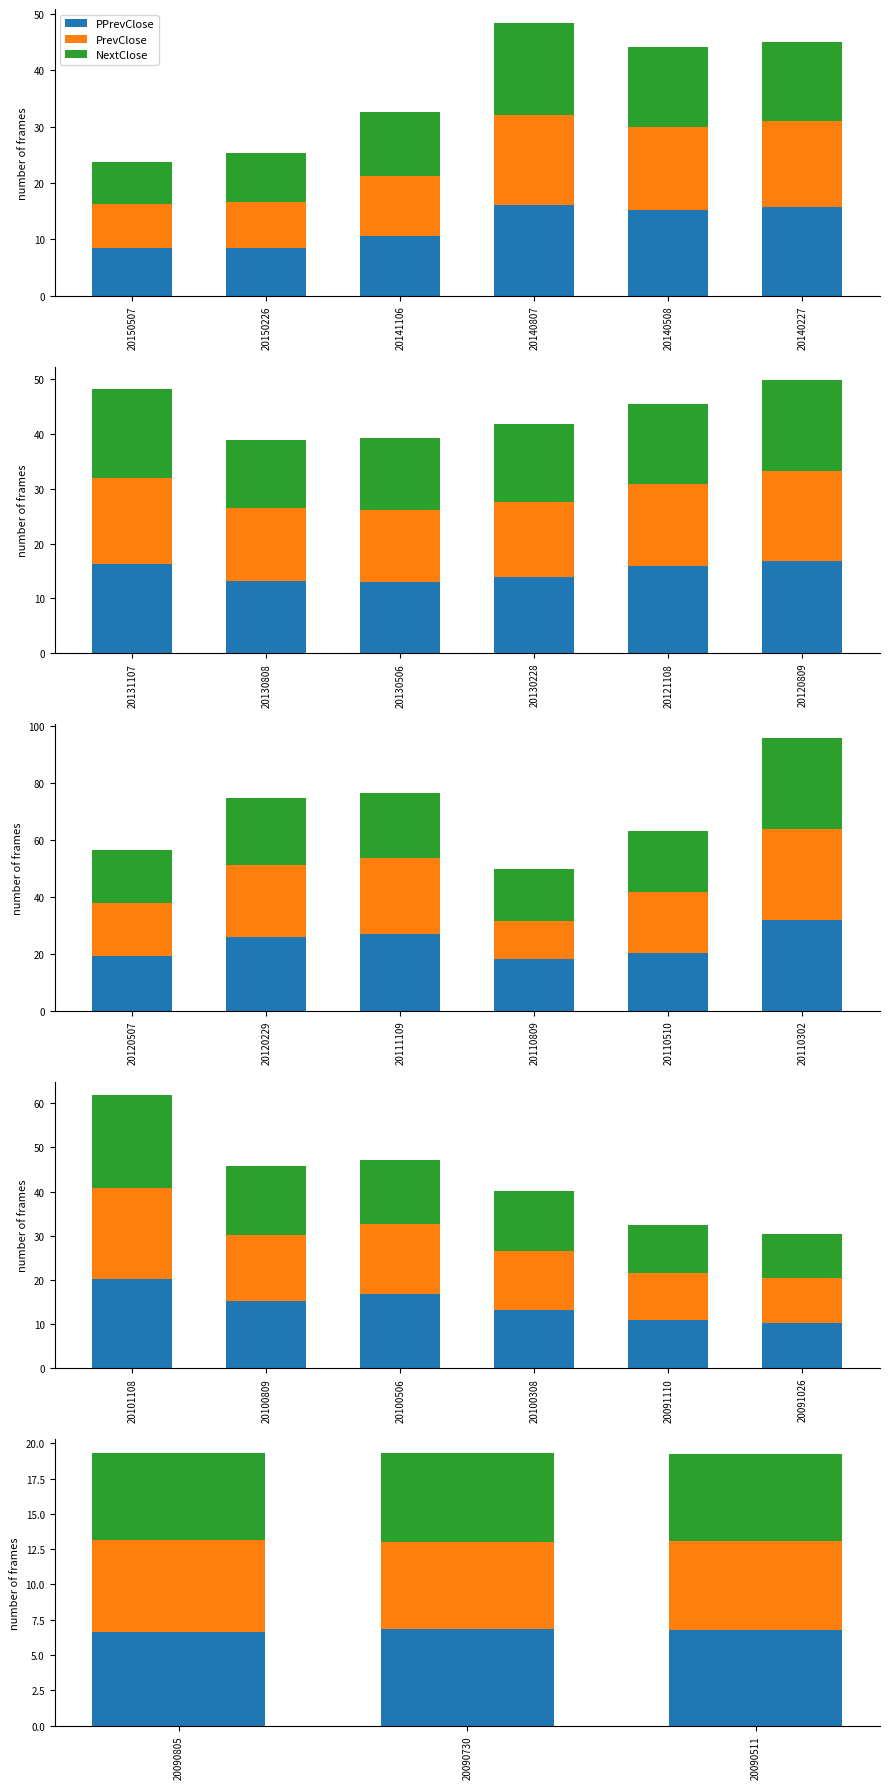

Which series has the largest range (max minus min)?

PrevClose